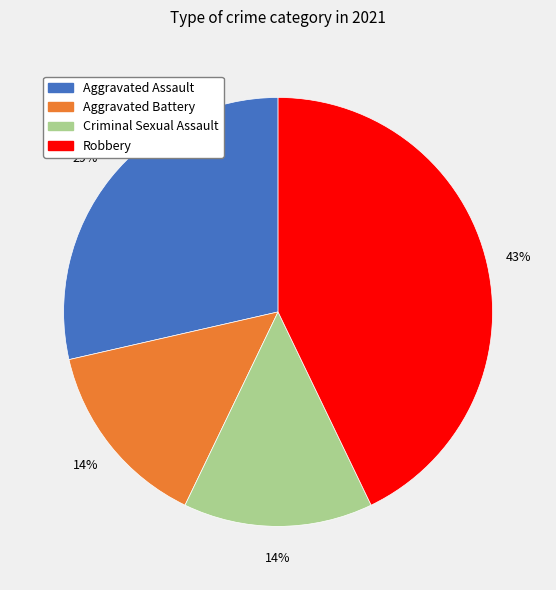

To the nearest percent, what is the difference between the Aggravated Battery and Robbery slice percentages?

29%